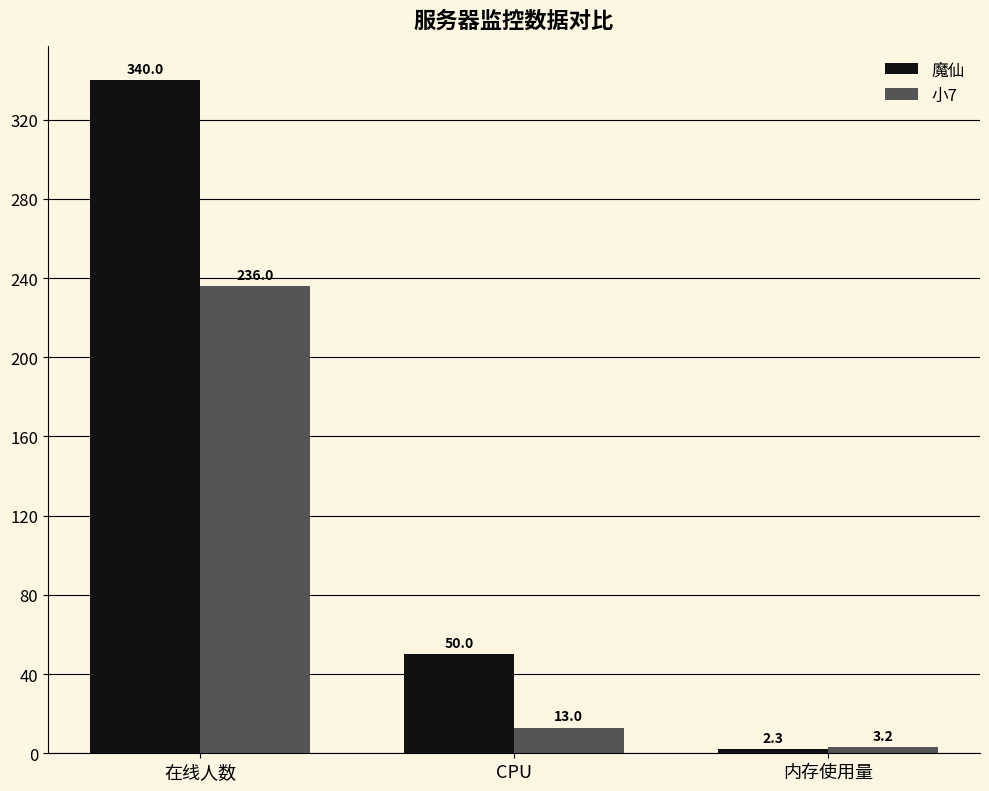

Reading left to right, extract all data points from this chart.

魔仙: 在线人数=340.0	CPU=50.0	内存使用量=2.3
小7: 在线人数=236.0	CPU=13.0	内存使用量=3.2